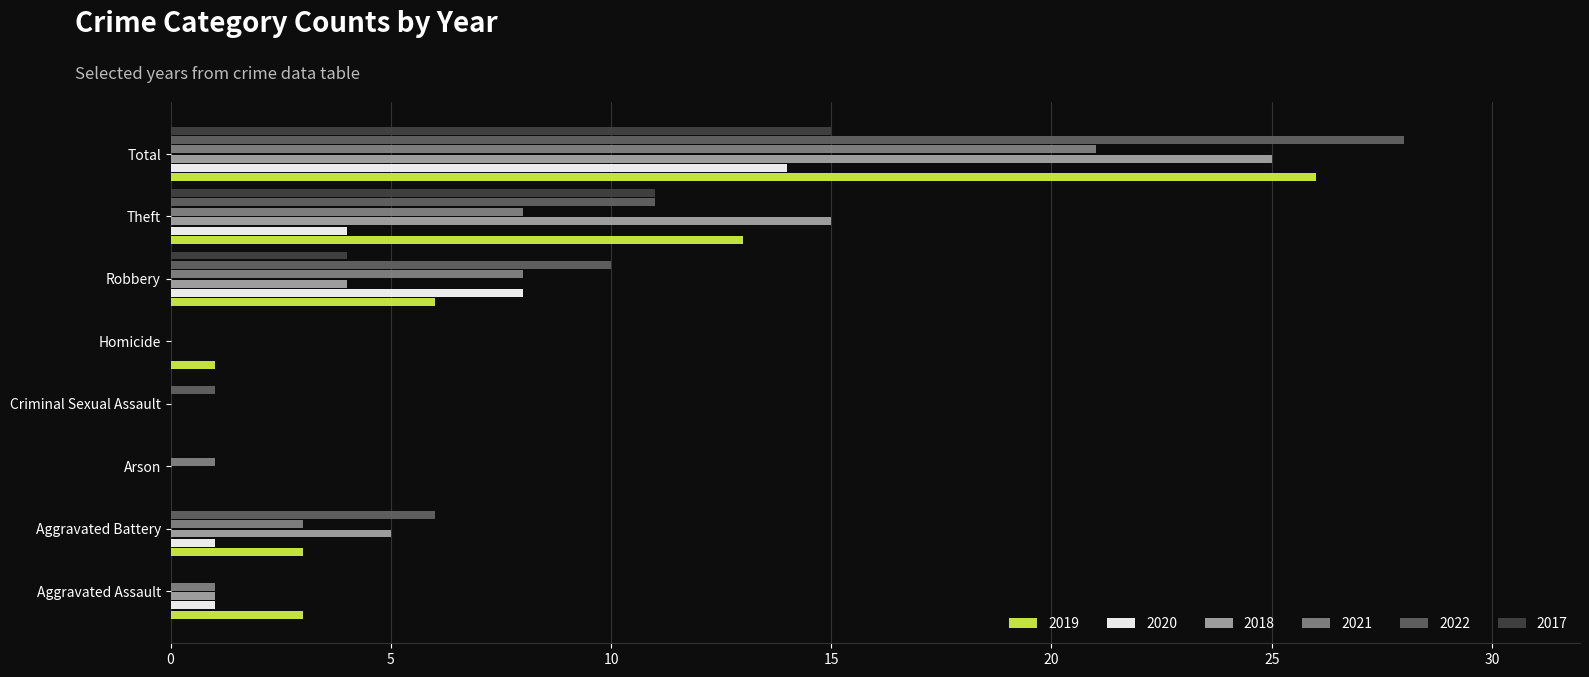

What is the sum of all 2022 values?

56